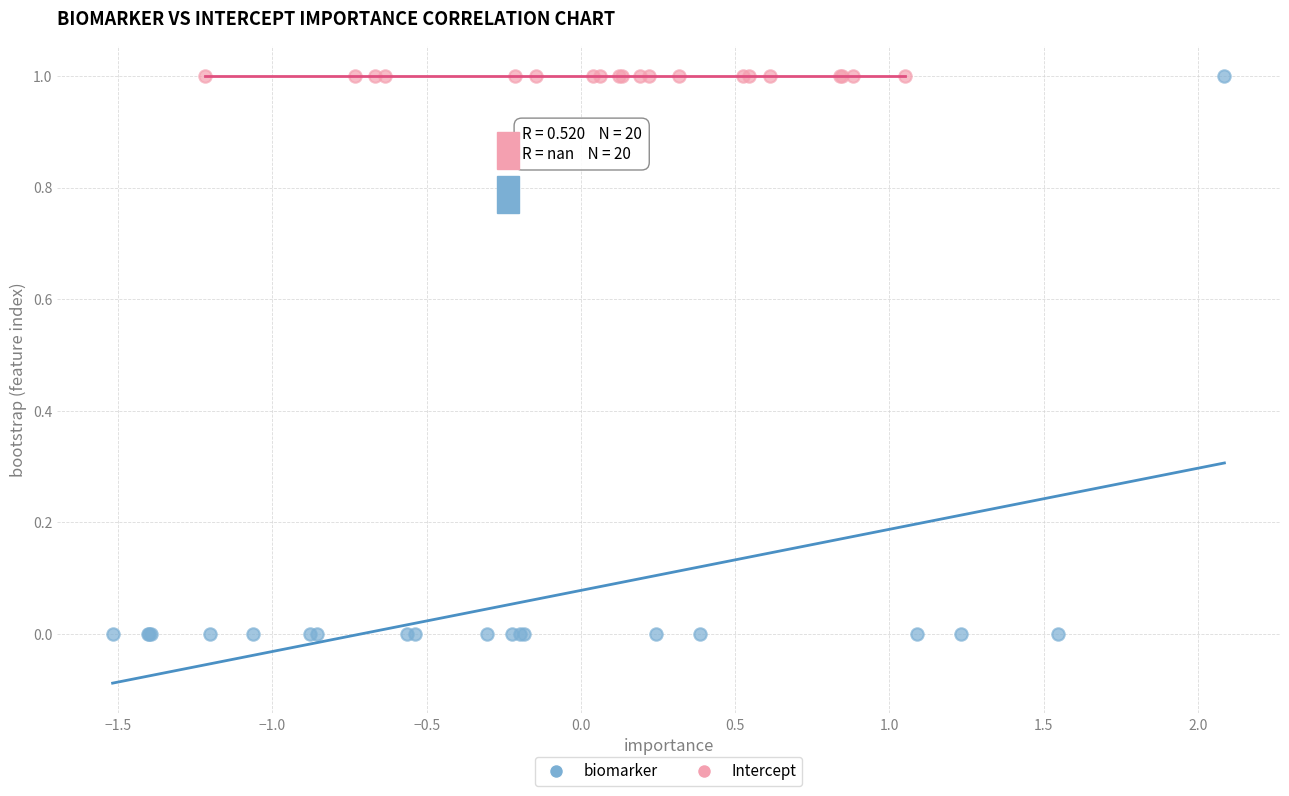

Which series reaches the minimum Y coordinate?

biomarker